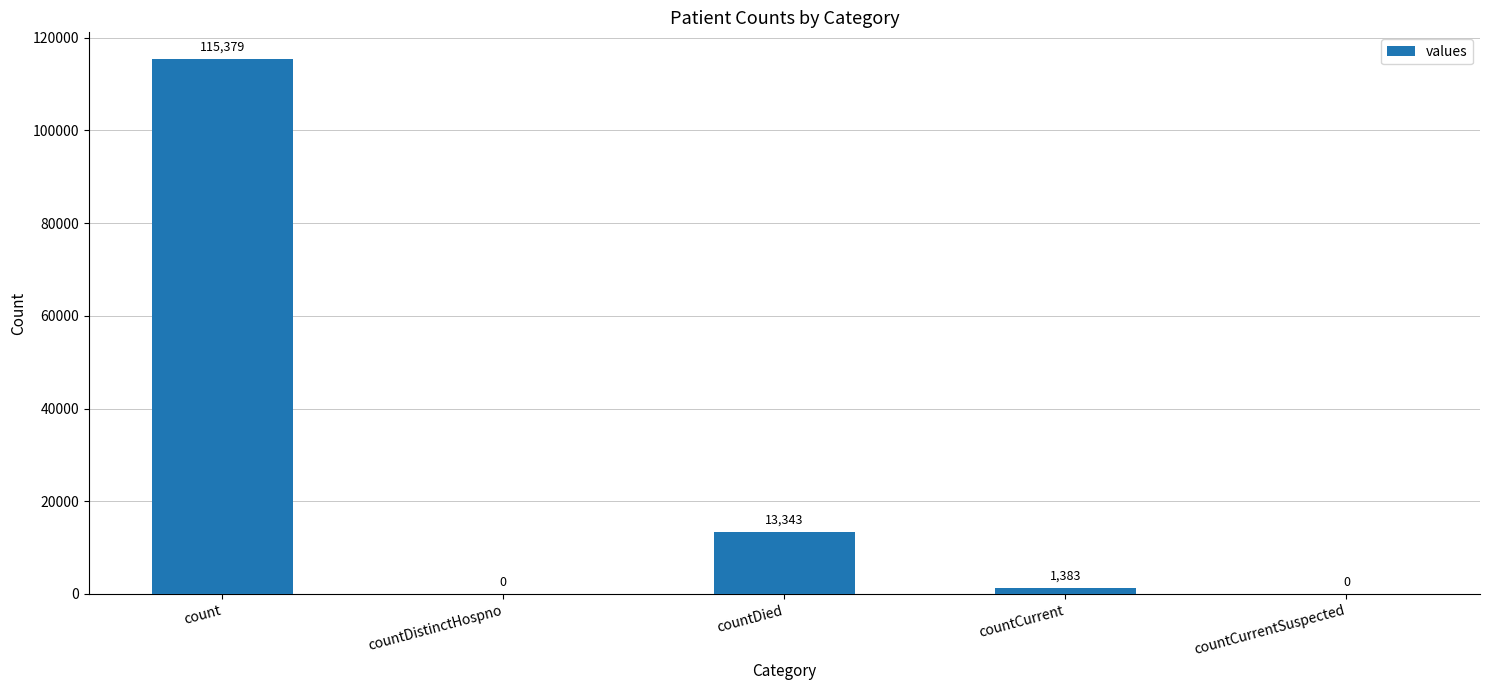

What is the sum of the values at countDied and countCurrentSuspected?

13343